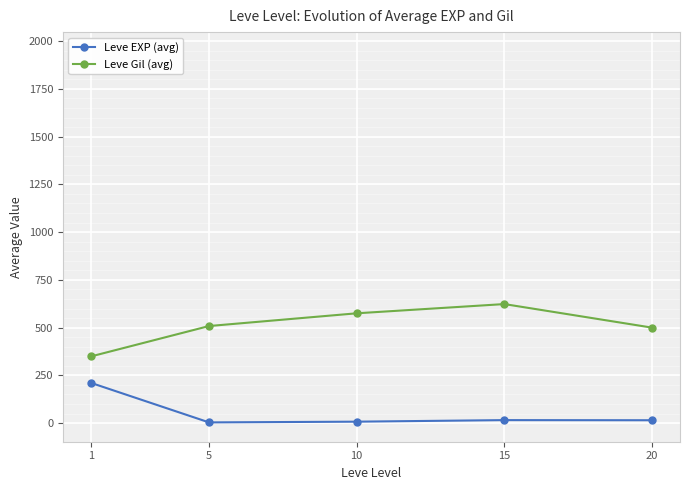

Does the chart display data point markers on the line(s)?

Yes